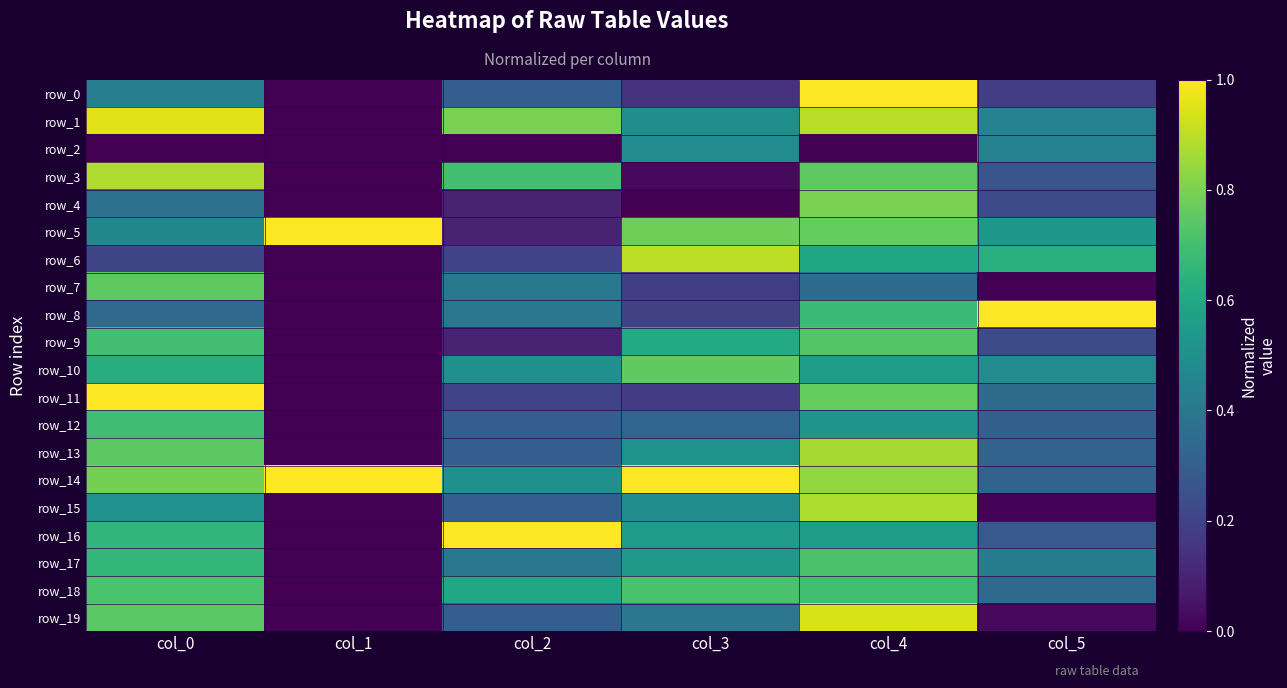

What is the average value of the row_14 series?

0.7